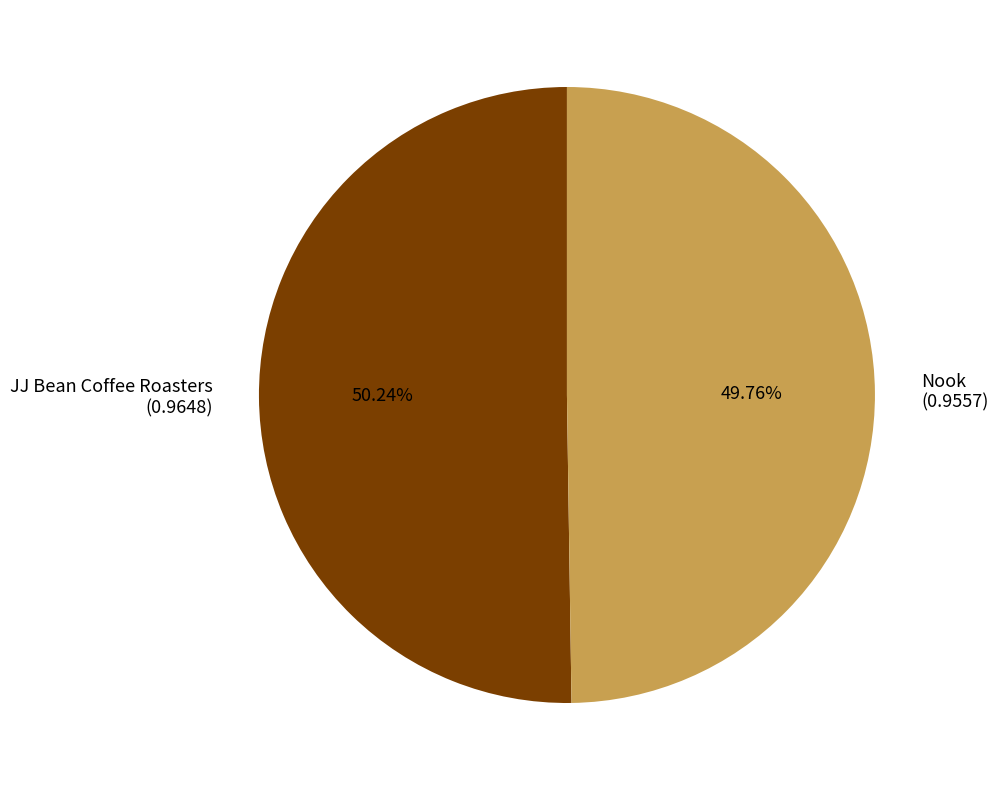

True or false: Nook accounts for 50% of the total.

True